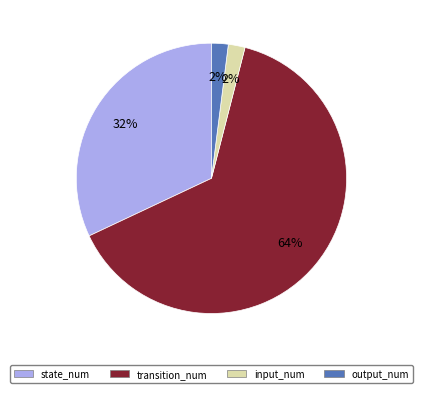

Is the sum of state_num and transition_num greater than half?

Yes